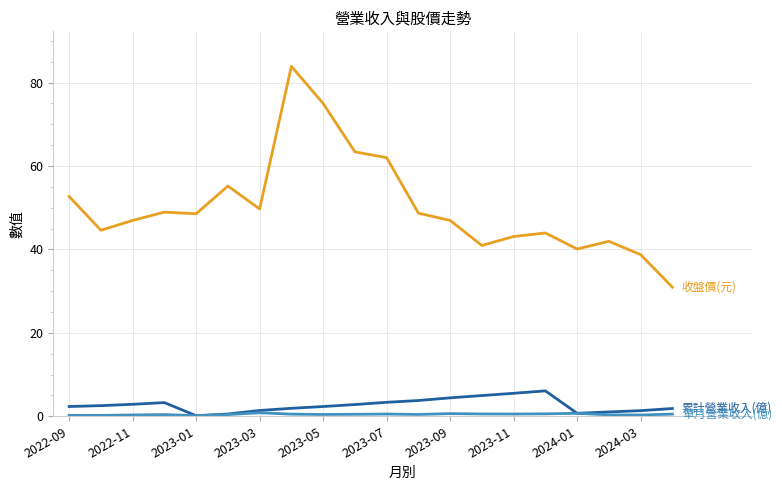

What is the maximum value shown in the chart?

83.9